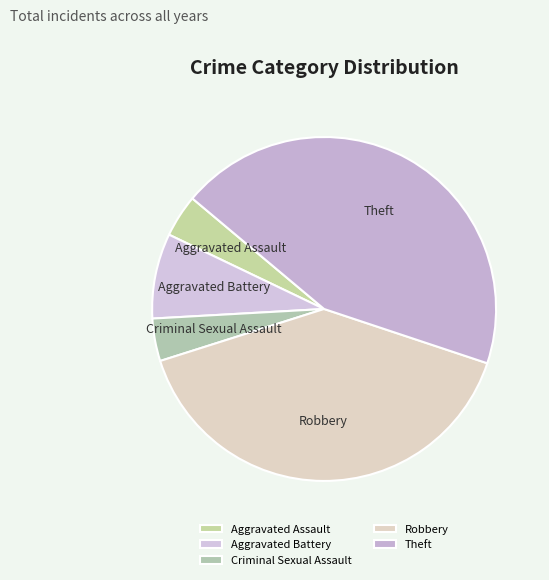

Does any single category account for the majority?

No